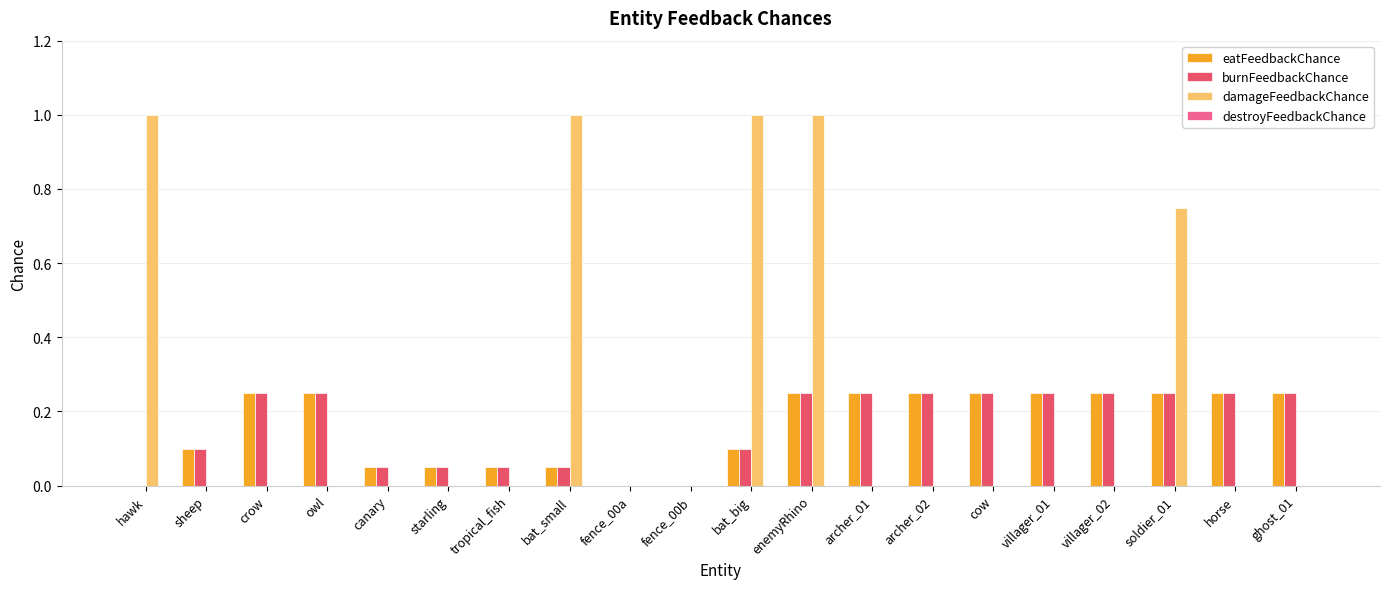

How many groups of bars are there?

20